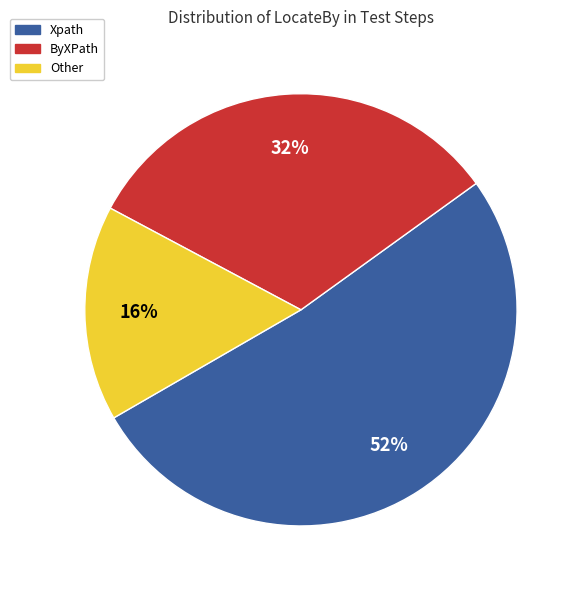

Which category has the smallest portion of the pie?

Other